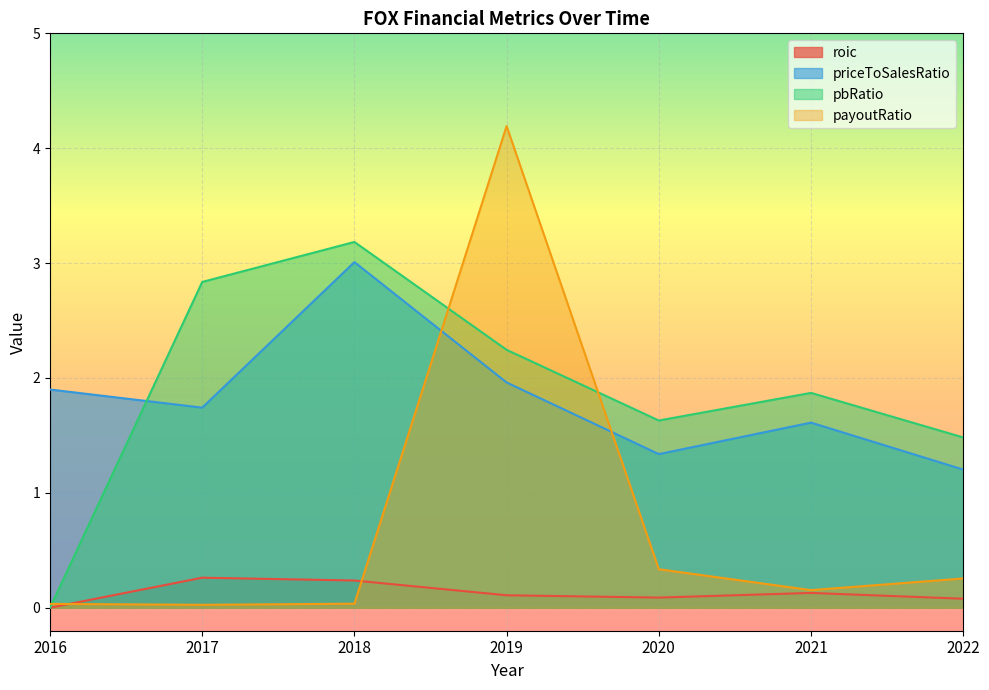

What is the greatest value displayed?

4.2